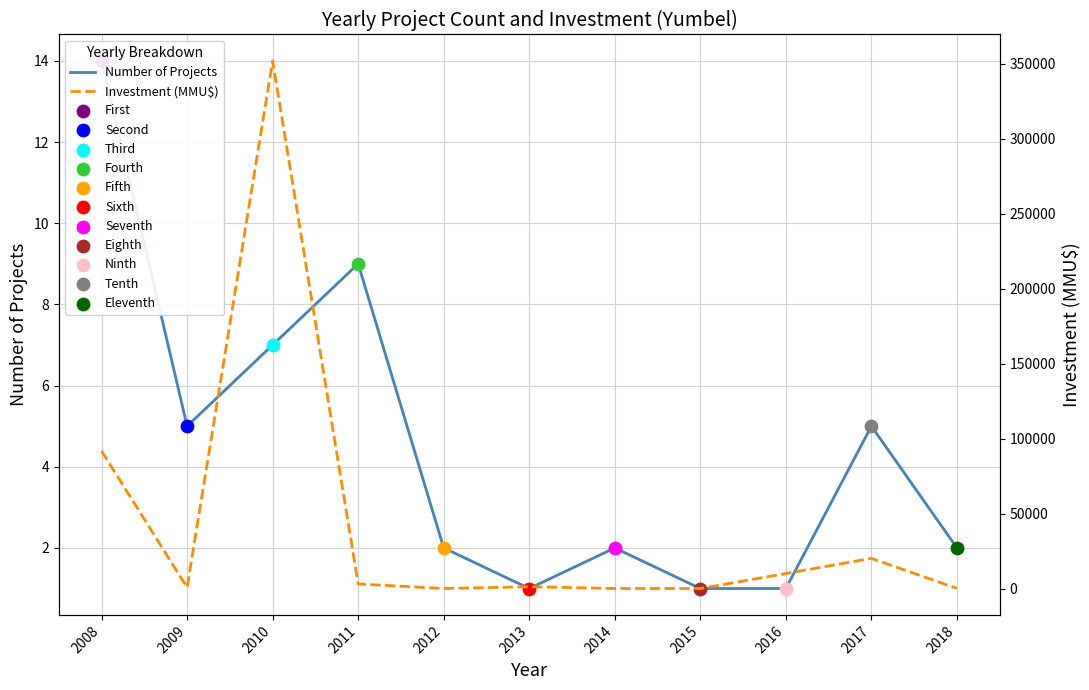

Which series contains the highest Y value?

Investment (MMU$)